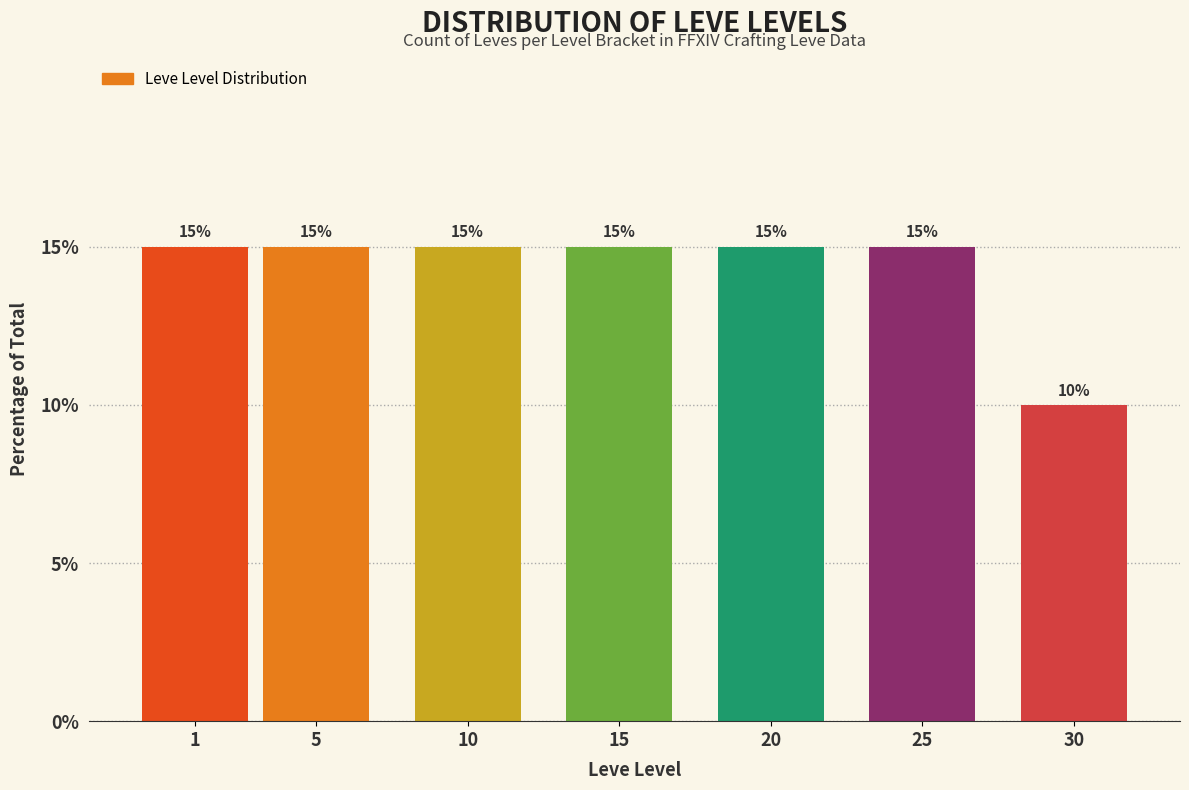

Reading right to left, what are all the values shown in this chart?

30=10	25=15	20=15	15=15	10=15	5=15	1=15